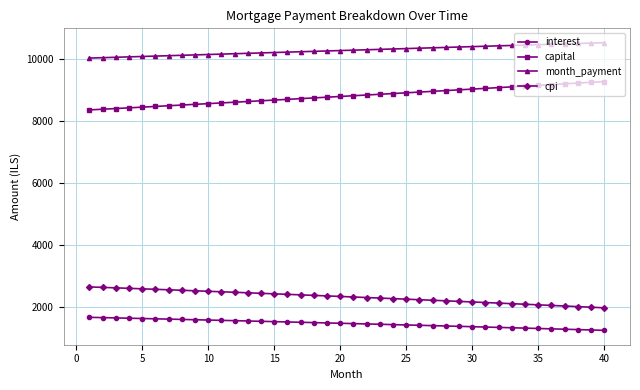

What is the lowest value of the interest series?

1251.5